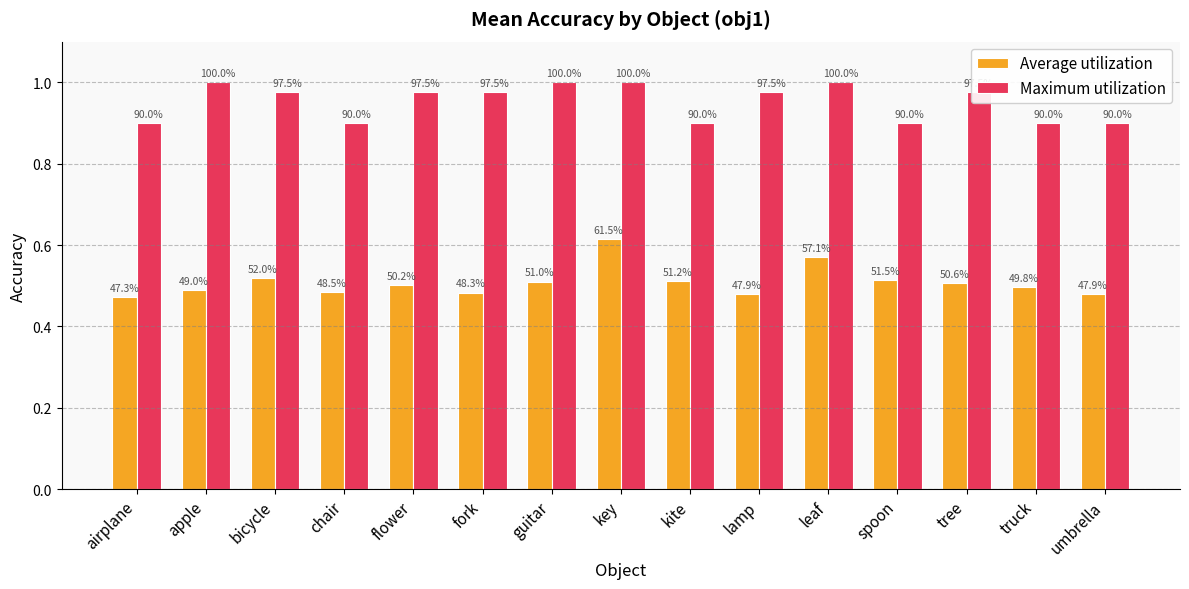

Which has a higher value, apple or chair?

apple